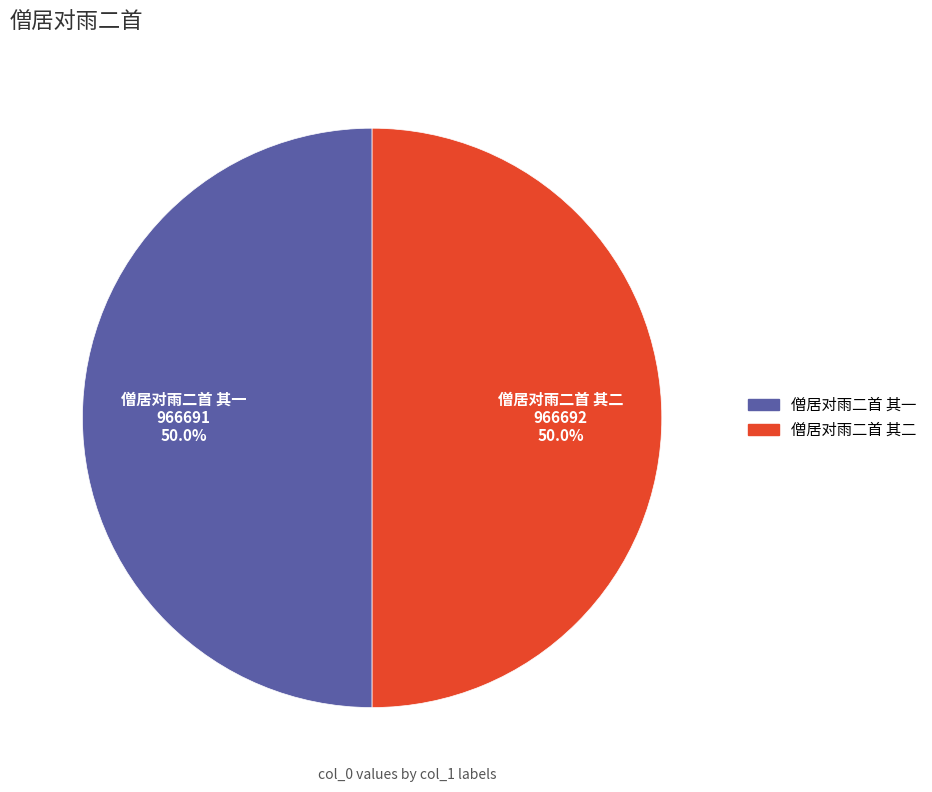

What percentage is NOT represented by 僧居对雨二首 其二?

50.0%